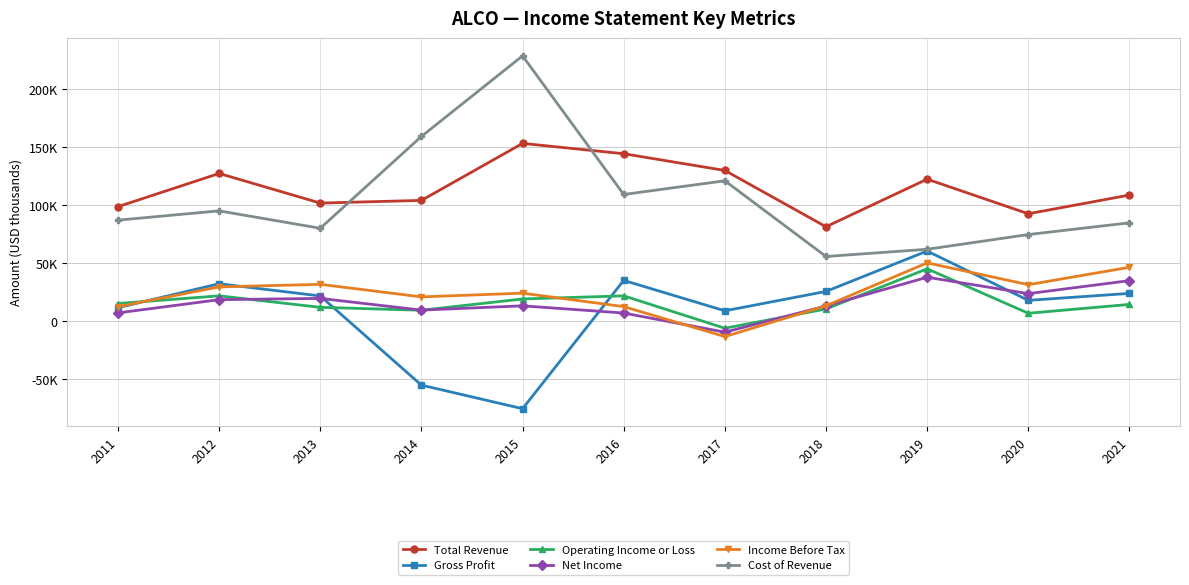

At which category is the sum across all series the highest?

2019